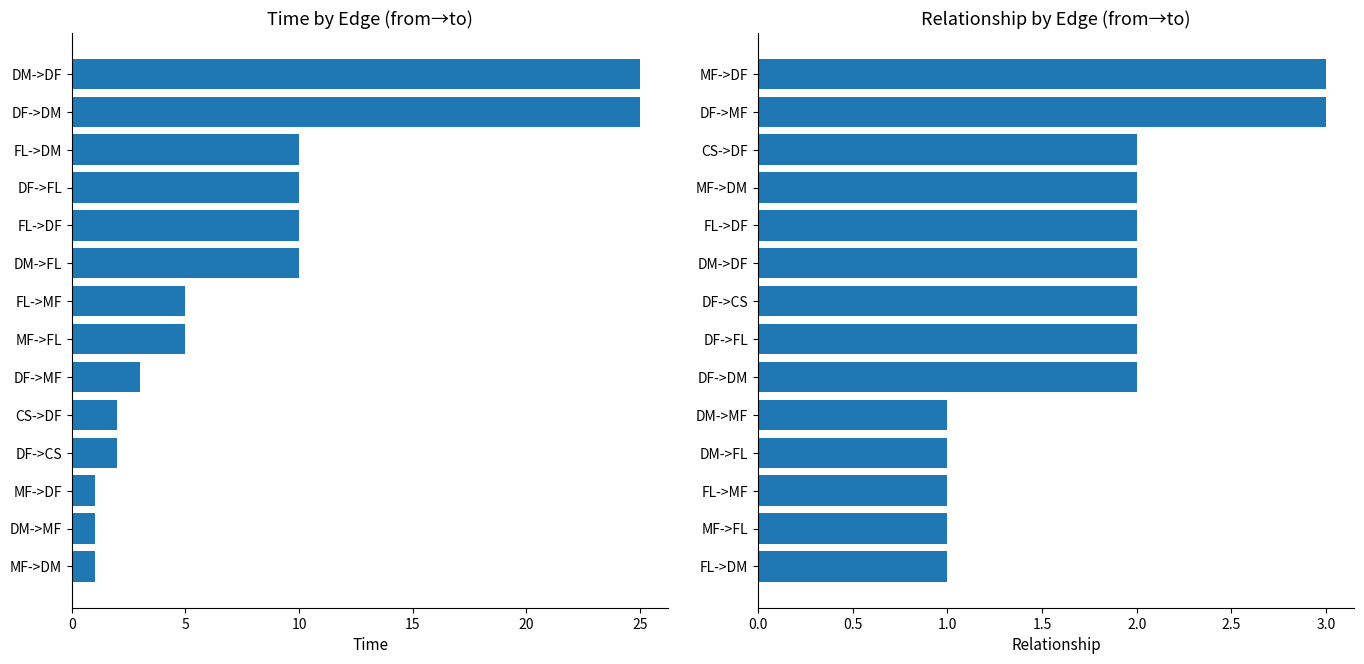

Which series has the largest total across all categories?

time